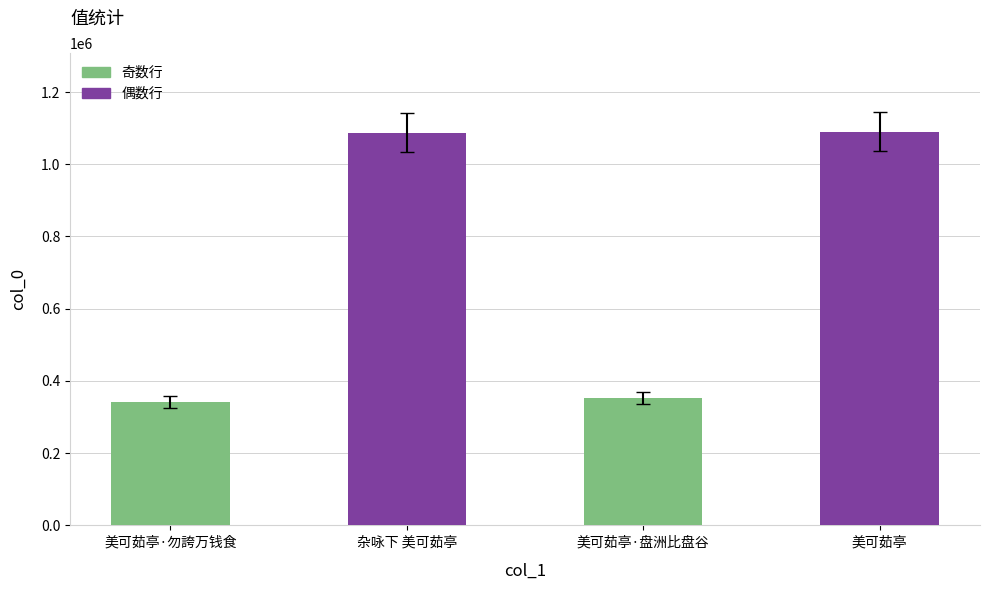

Which has a higher value, 美可茹亭·勿誇万钱食 or 杂咏下 美可茹亭?

杂咏下 美可茹亭